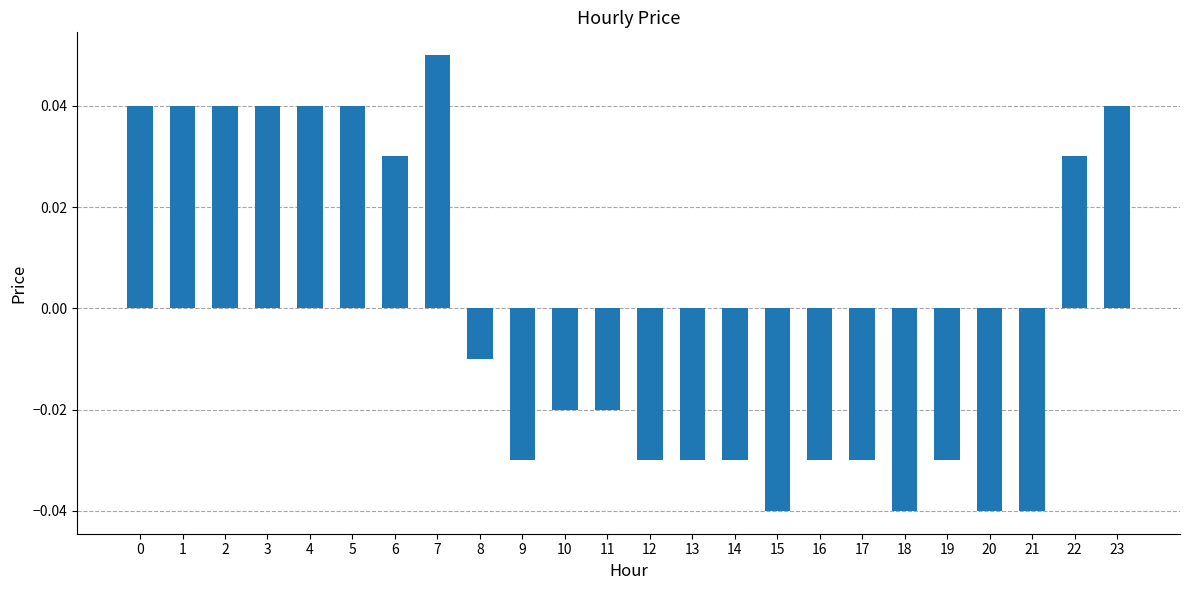

The chart shows a value of 0.1 at 2. True or false?

False